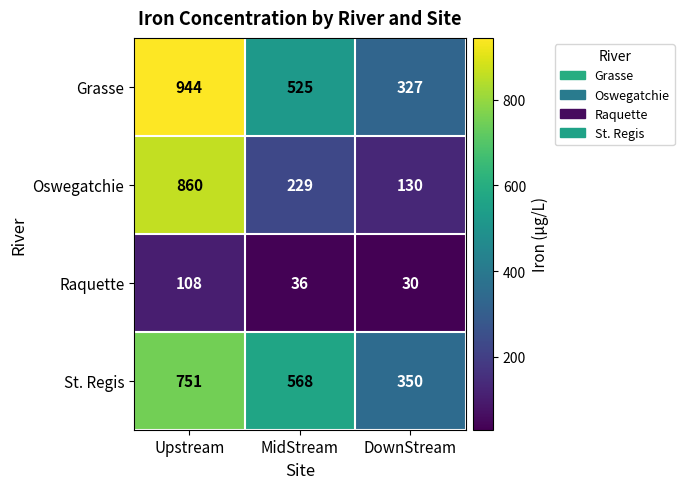

What is the spread (max minus min) of values at Upstream?

836